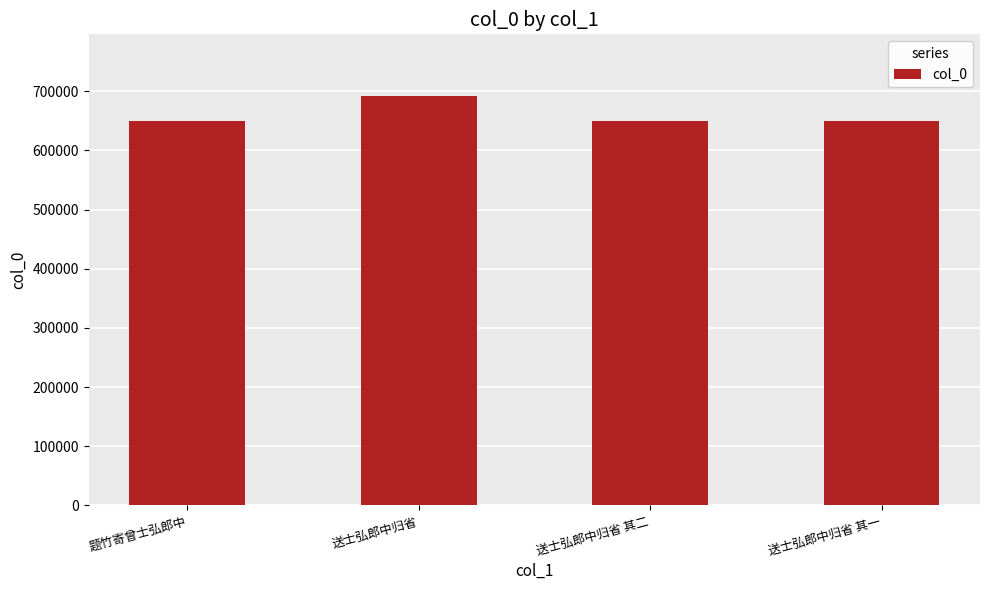

Are the bars horizontal?

No